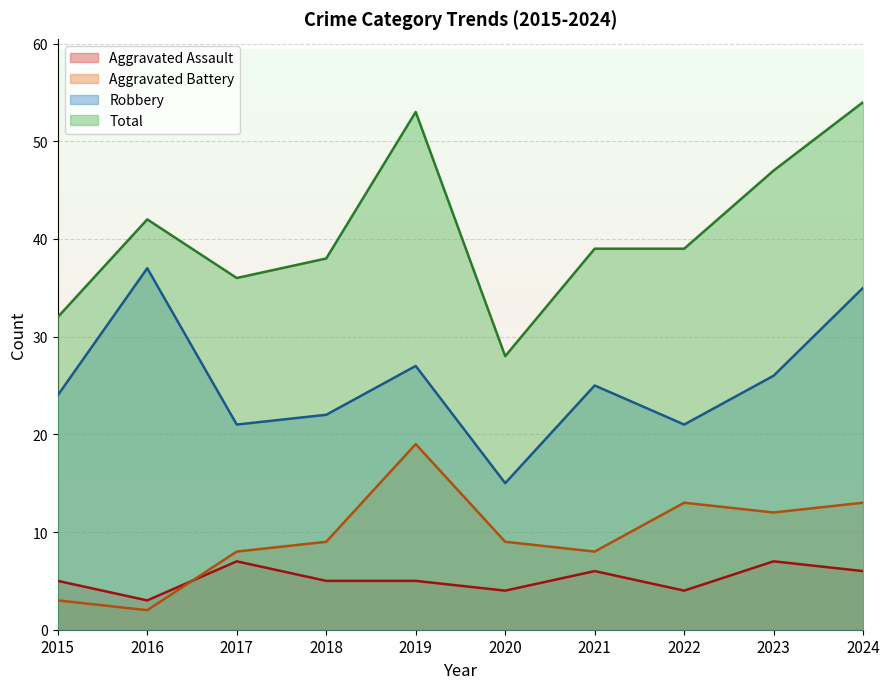

Is the value of Robbery at 2016 greater than the value of Aggravated Assault at 2023?

Yes